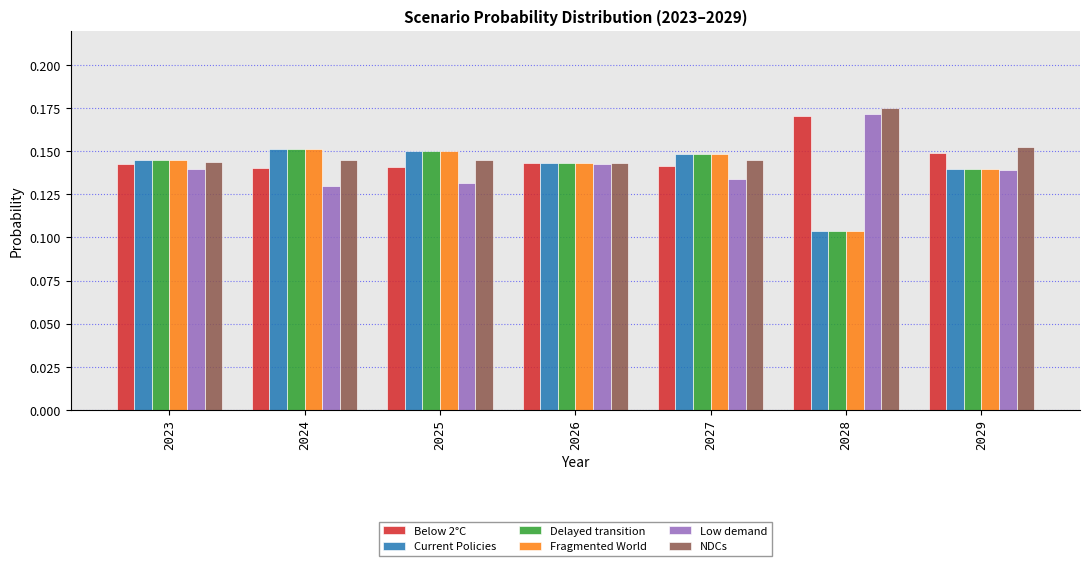

At which category does the chart reach its minimum across all series?

2028